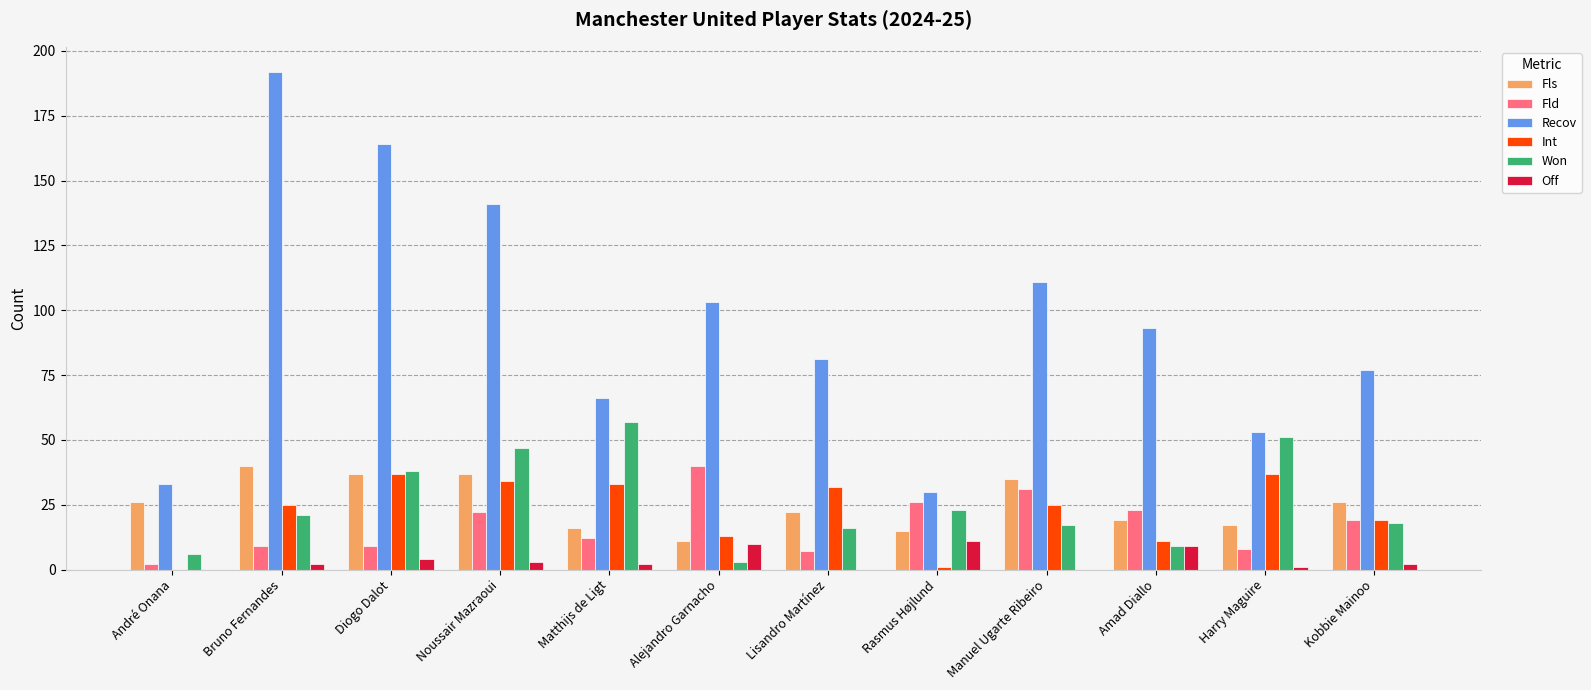

Is it true that Recov equals 125 at Bruno Fernandes?

False